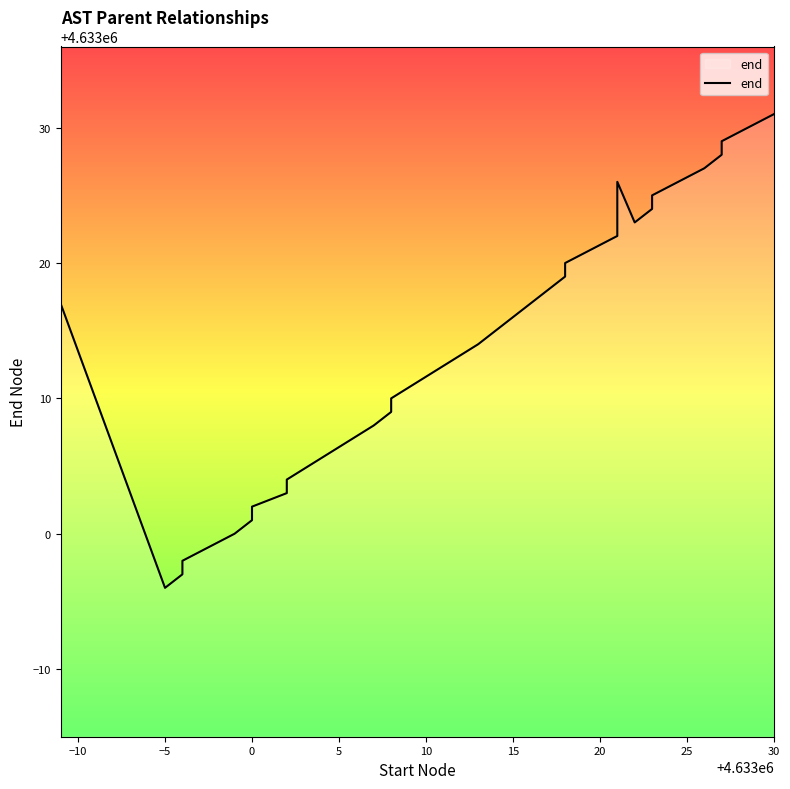

Count the number of categories in the chart.

40